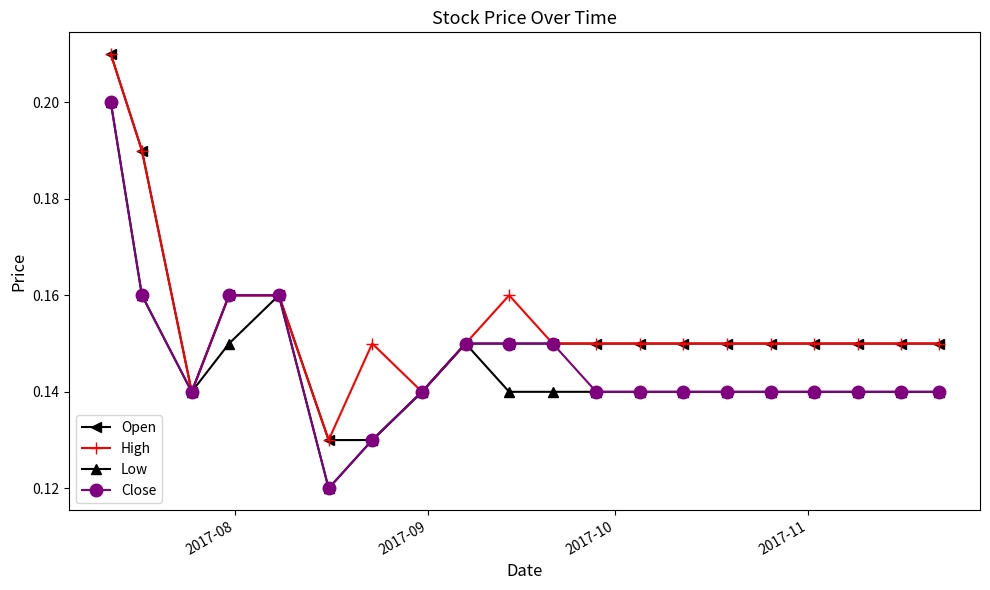

How many Open values are between 0 and 1?

20